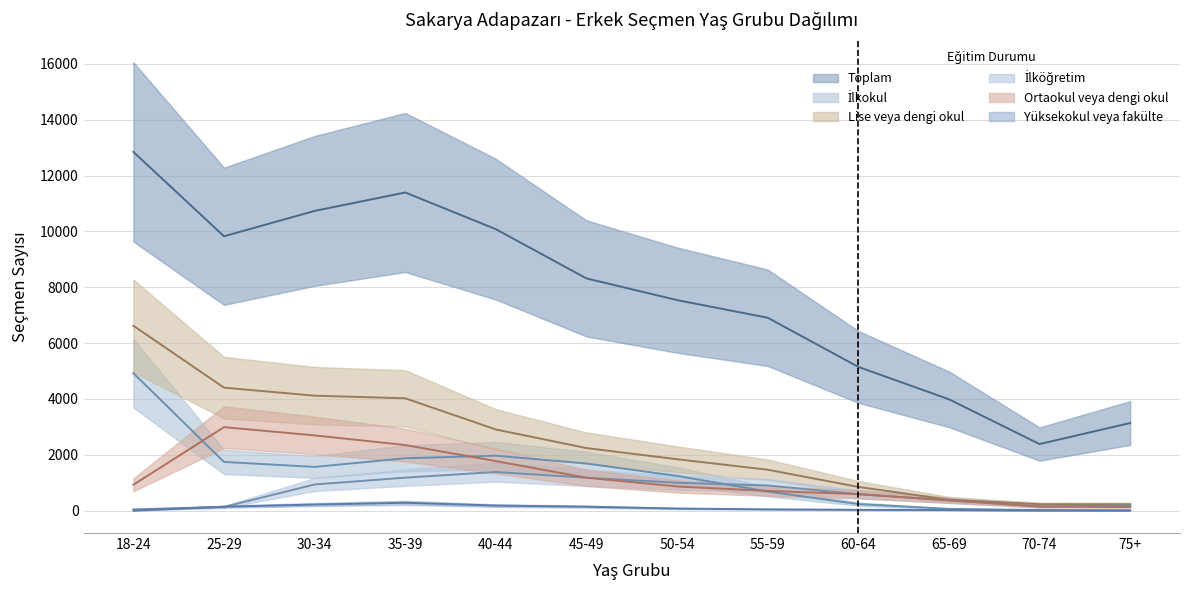

What is the maximum value for Toplam?

12846